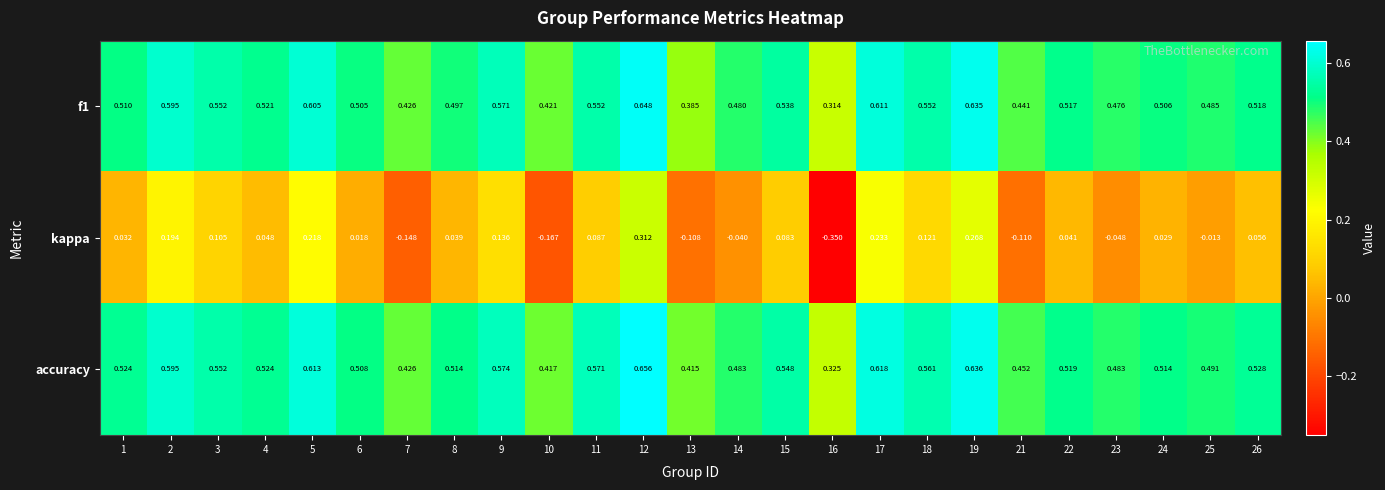

Which series has the largest total across all categories?

accuracy